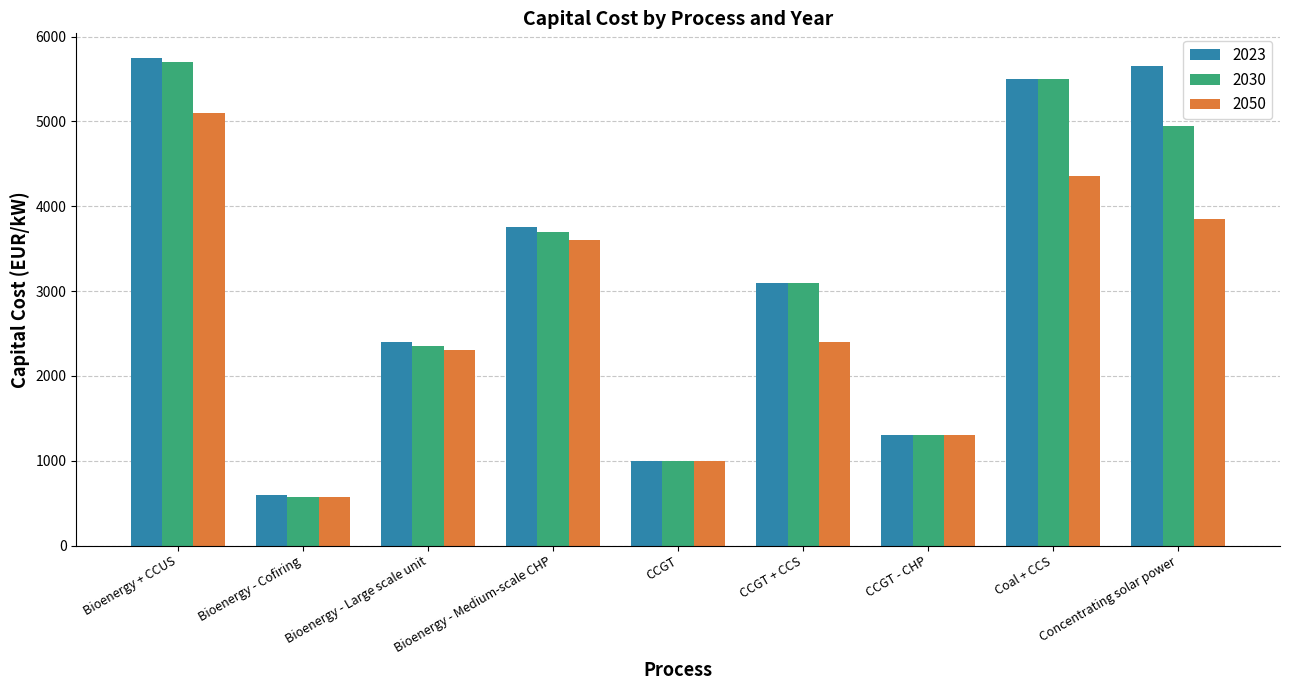

What is the total value across all series at Coal + CCS?

15350